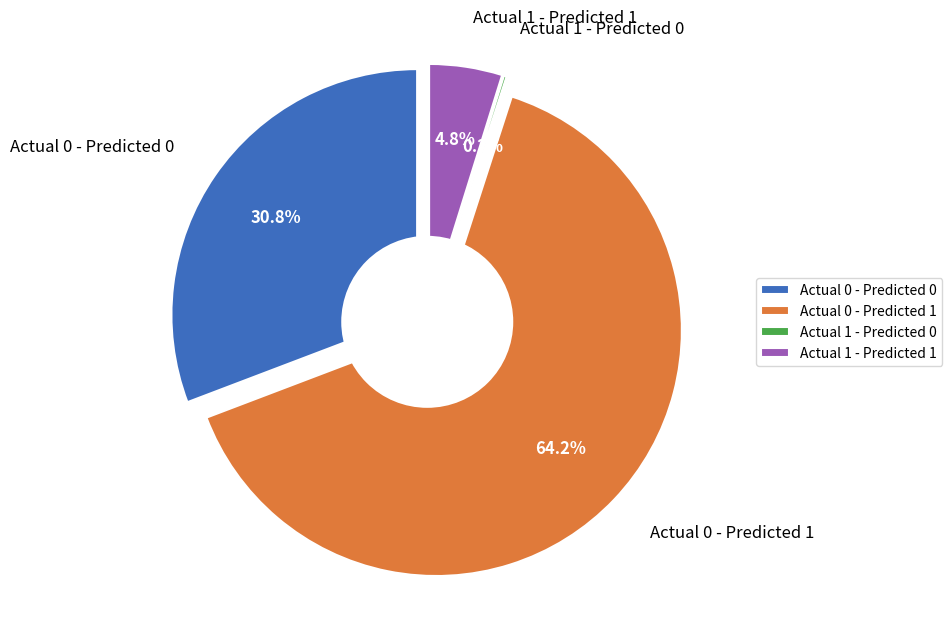

How many segments does this pie chart have?

4